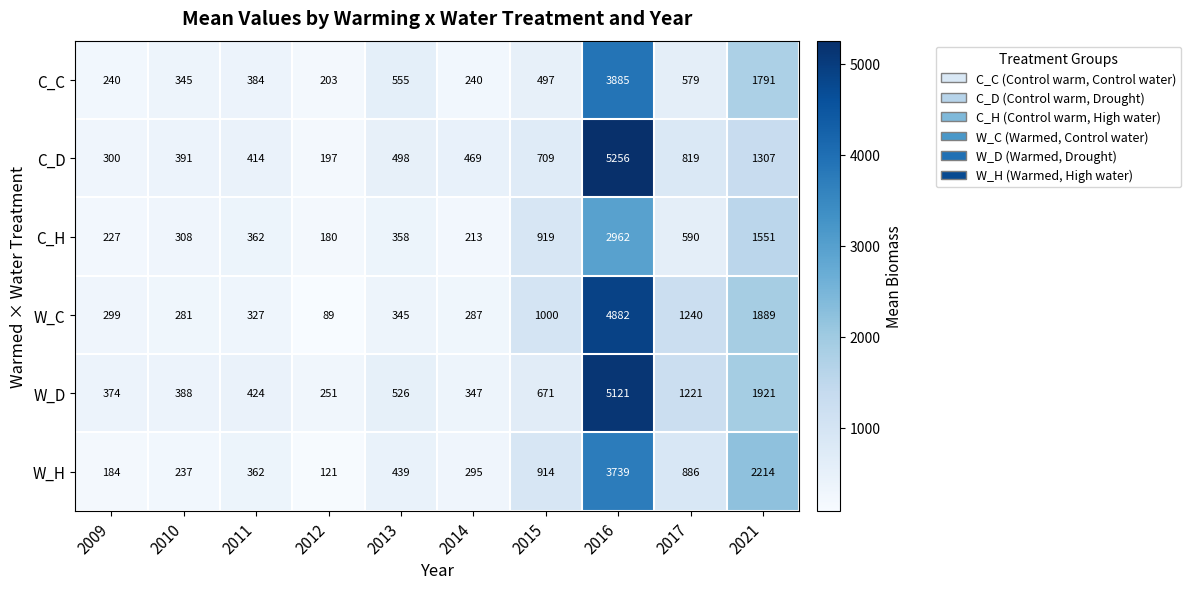

At which label is C_D closest to 2726?

2021